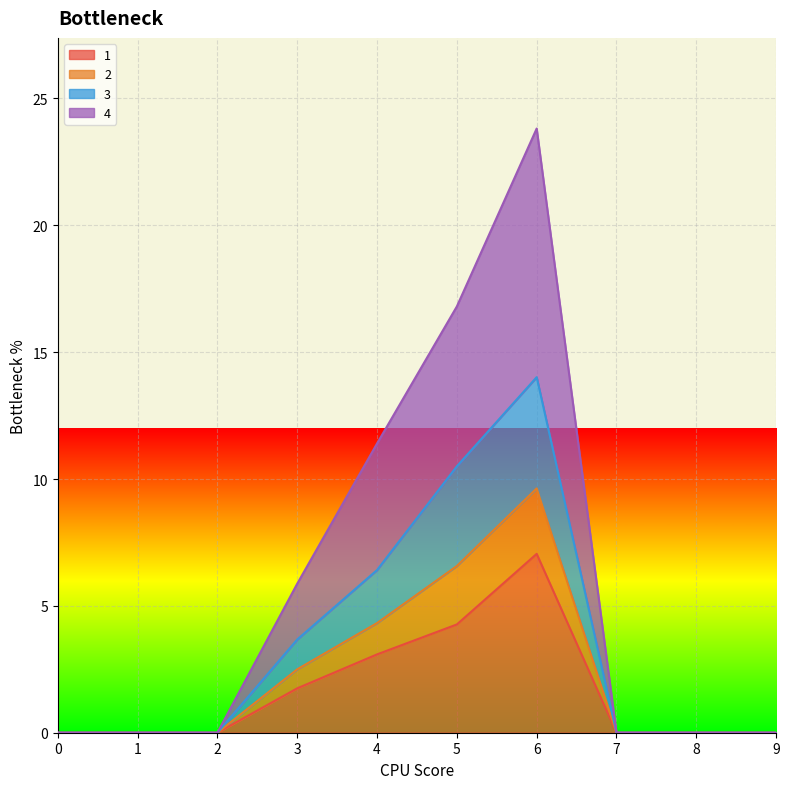

What is the sum of the 1 values at 6 and 4?

10.1